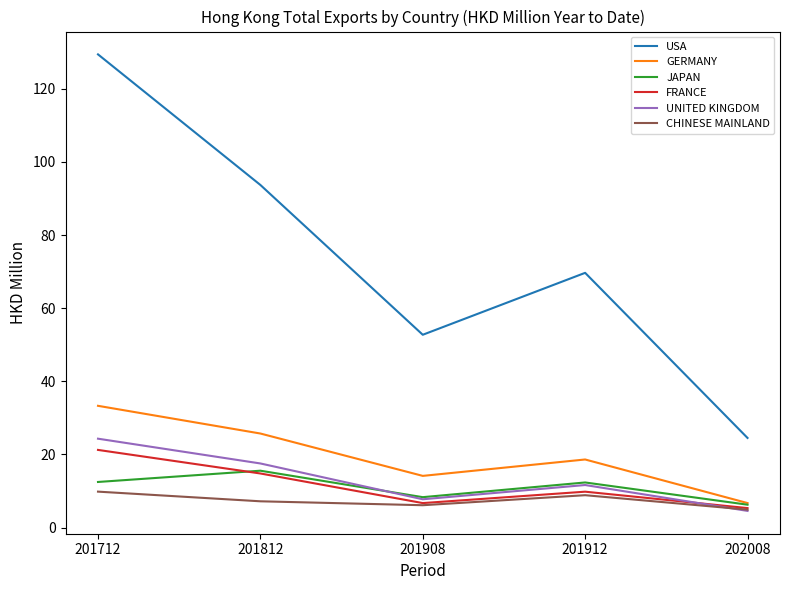

At which category does FRANCE reach its first local valley?

201908